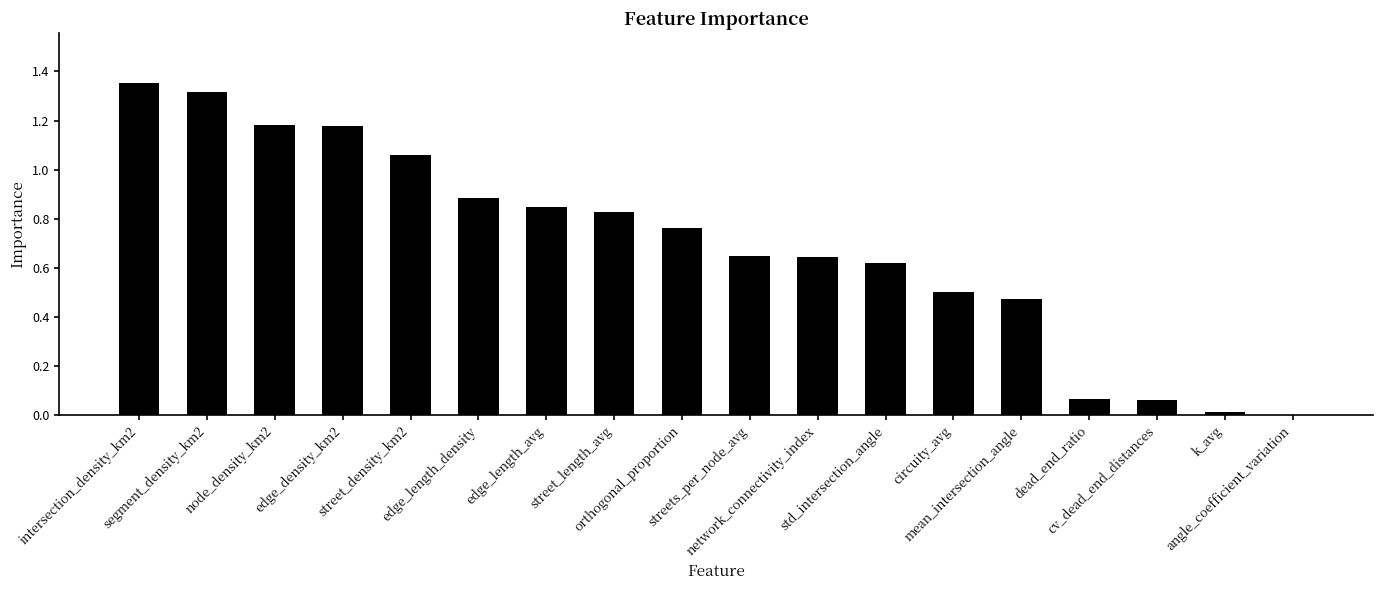

How many series are shown in this chart?

1